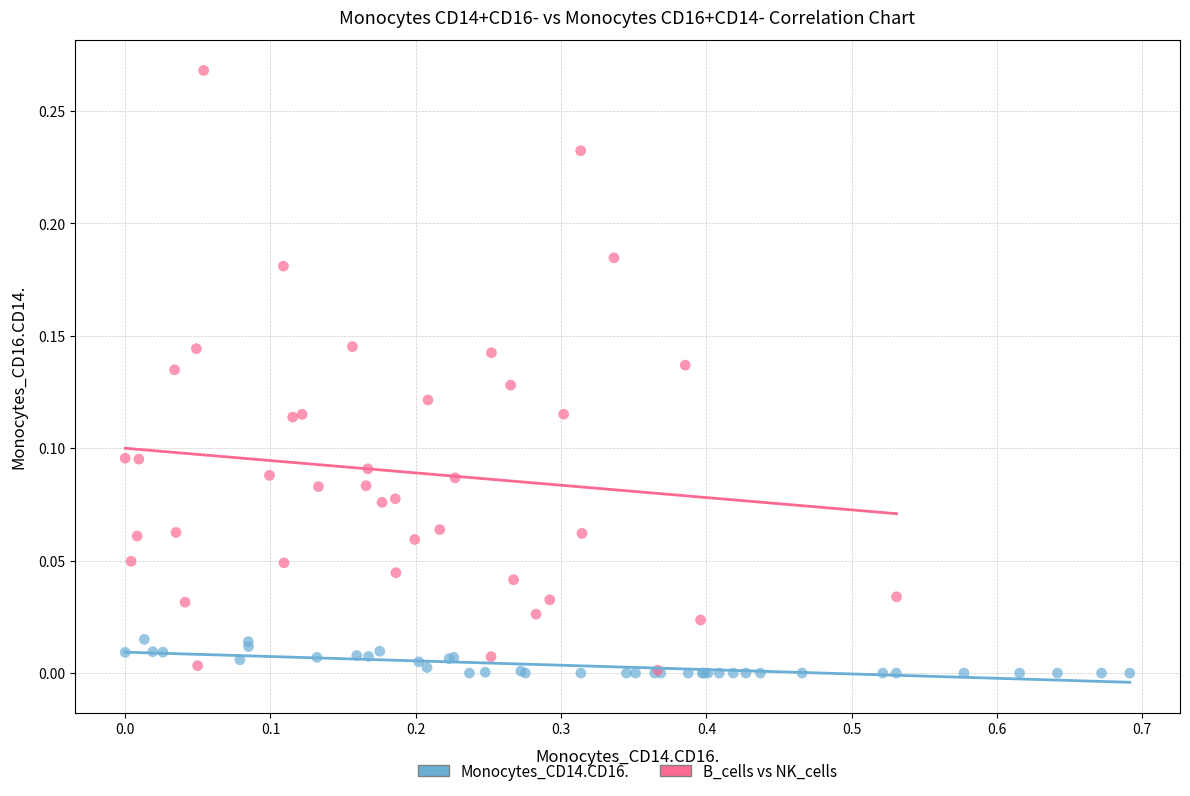

Which series reaches the maximum Y coordinate?

B_cells vs NK_cells